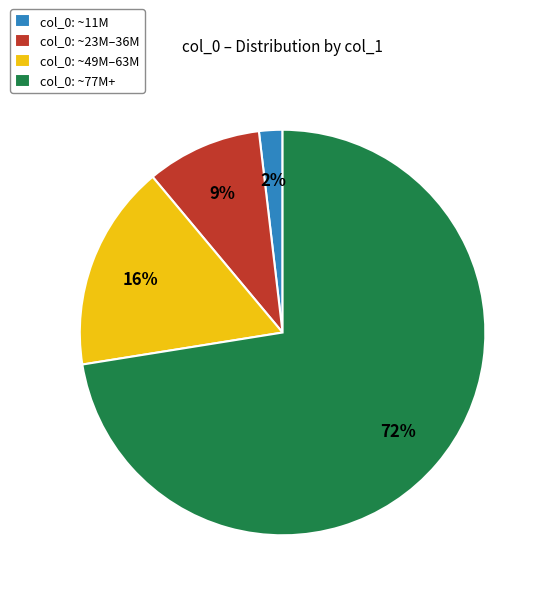

What percentage is the col_0: ~23M–36M slice, to the nearest percent?

9%